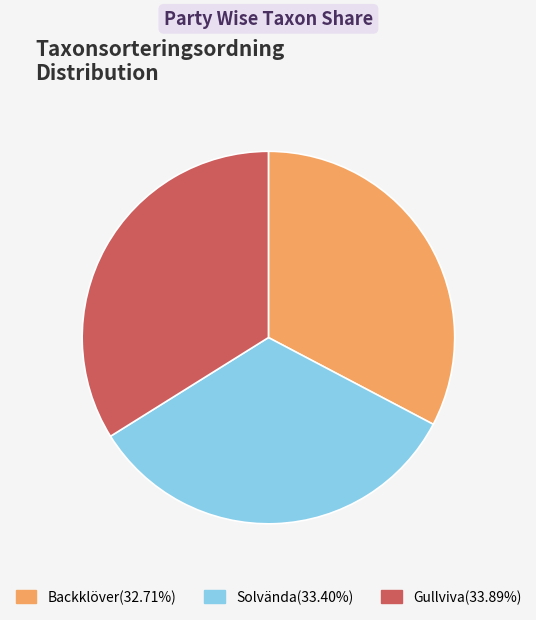

Is there a majority slice in this chart?

No